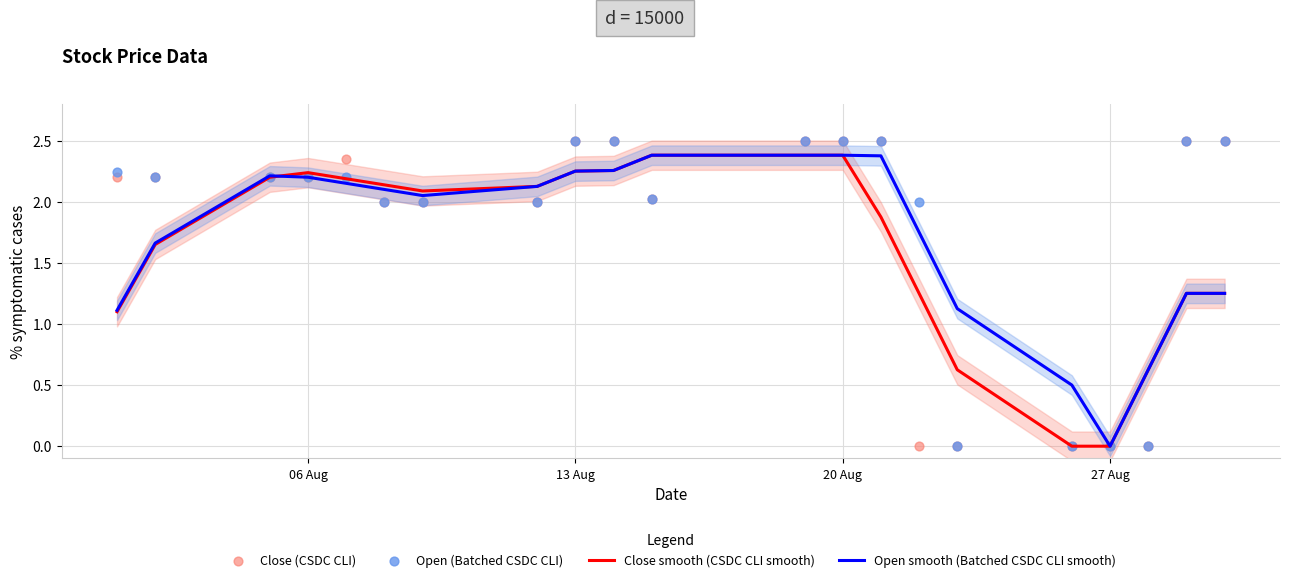

Which series has the largest total across all categories?

Open (Batched CSDC CLI)